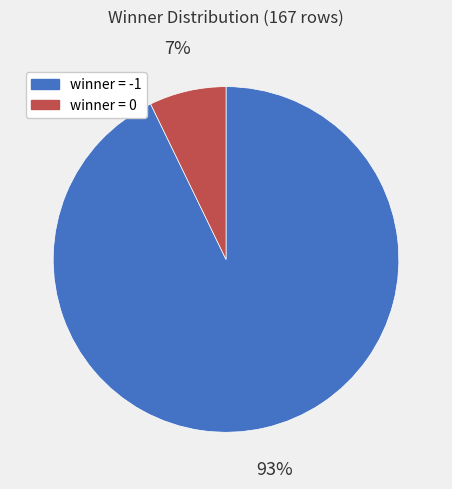

To the nearest percent, what is the difference between the largest and smallest slice percentages?

86%